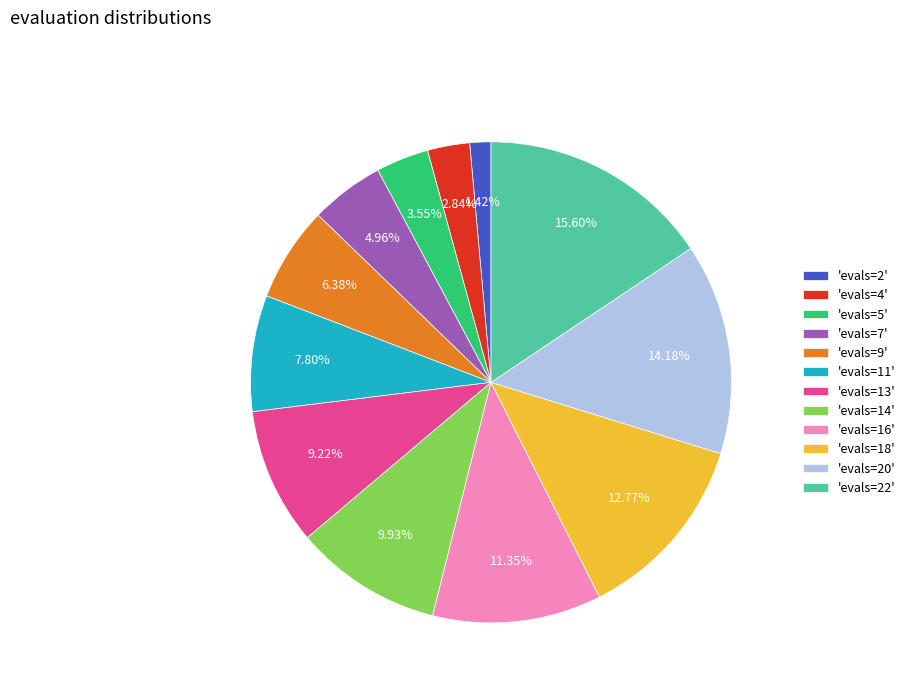

How many segments does this pie chart have?

12